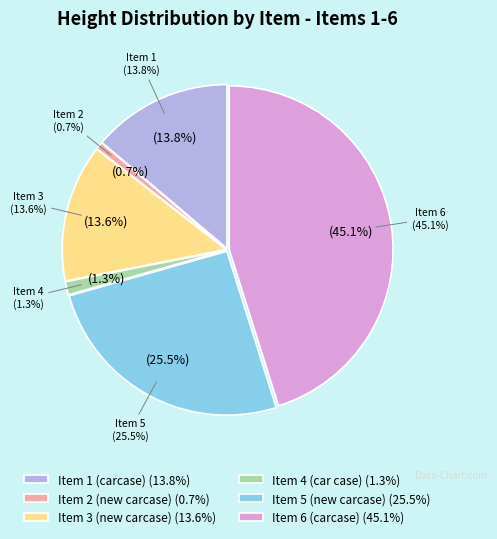

Rank the categories by value from lowest to highest.

Item 2 (new carcase), Item 4 (car case), Item 3 (new carcase), Item 1 (carcase), Item 5 (new carcase), Item 6 (carcase)